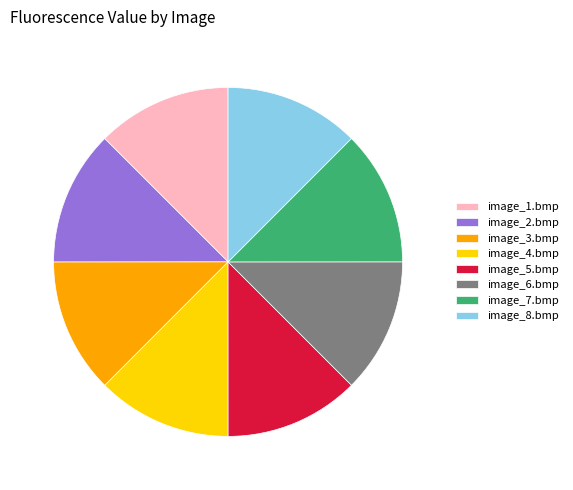

How many segments does this pie chart have?

8